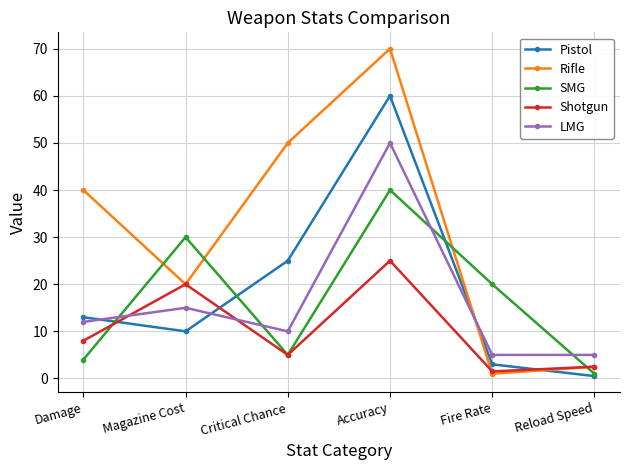

What is the spread (max minus min) of values at Reload Speed?

4.5